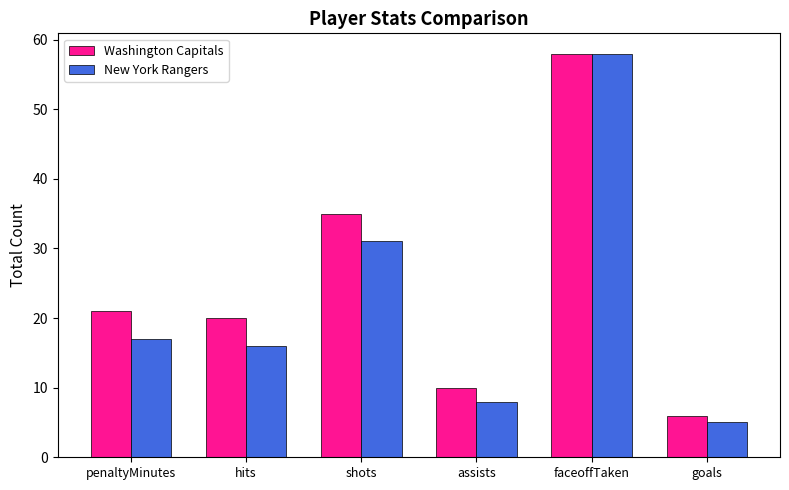

What position from the right is hits?

5